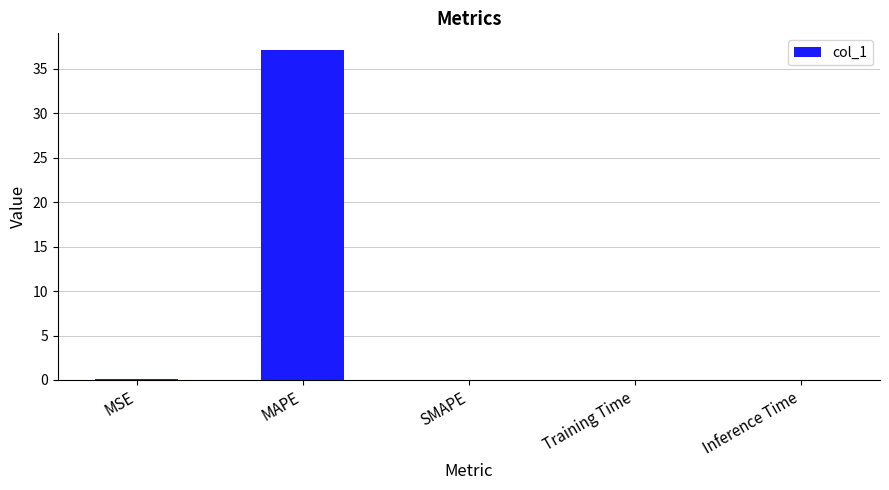

At which category does the chart reach its peak across all series?

MAPE